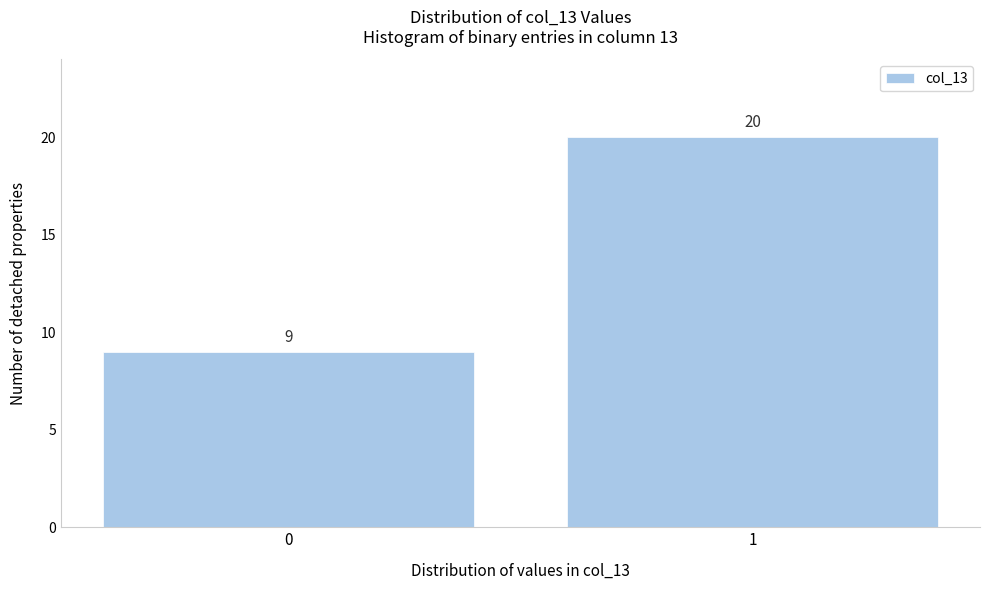

Reading left to right, extract all data points from this chart.

9	20